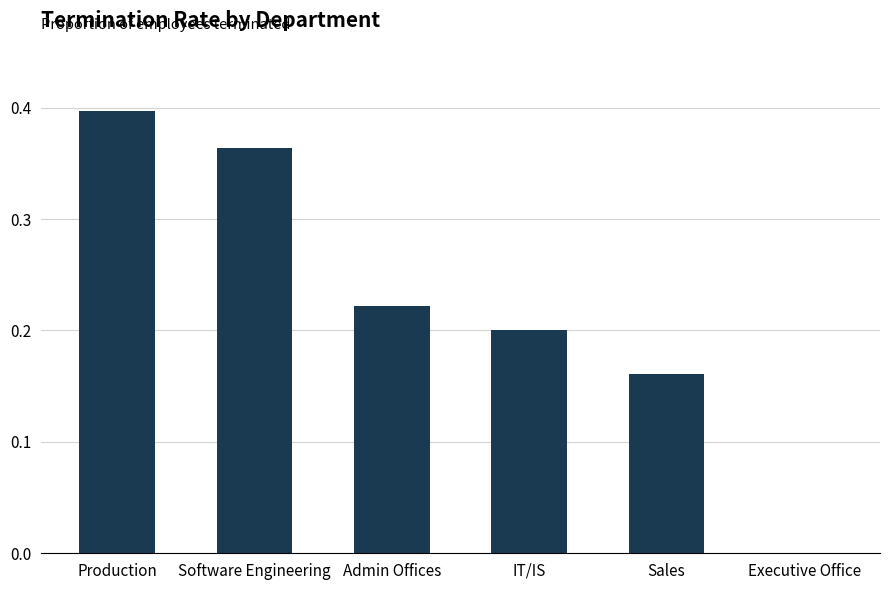

What is the sum of all values?

1.3